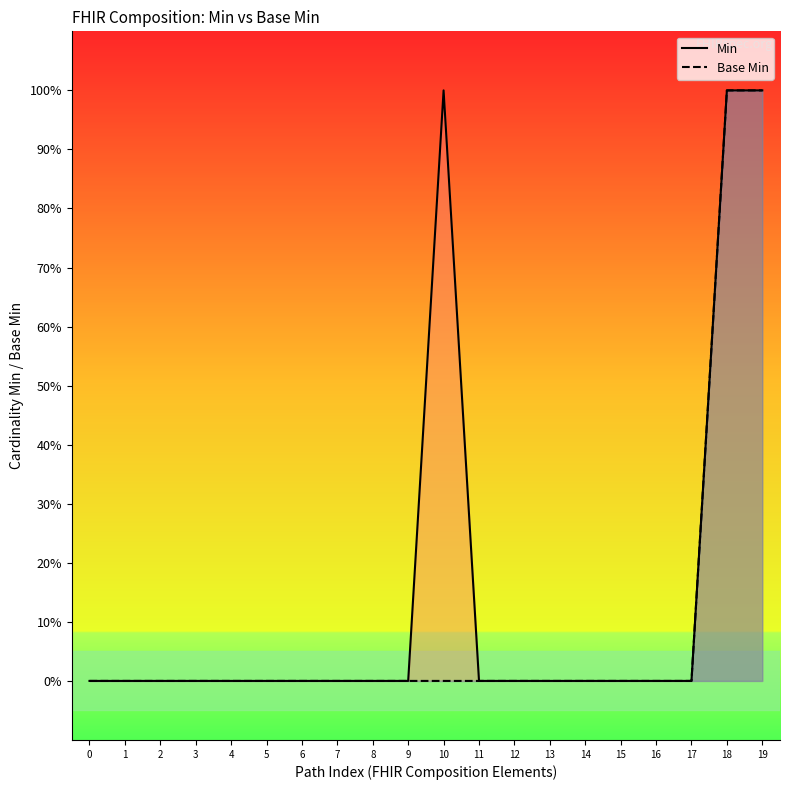

True or false: Min and Base Min cross at least once.

False